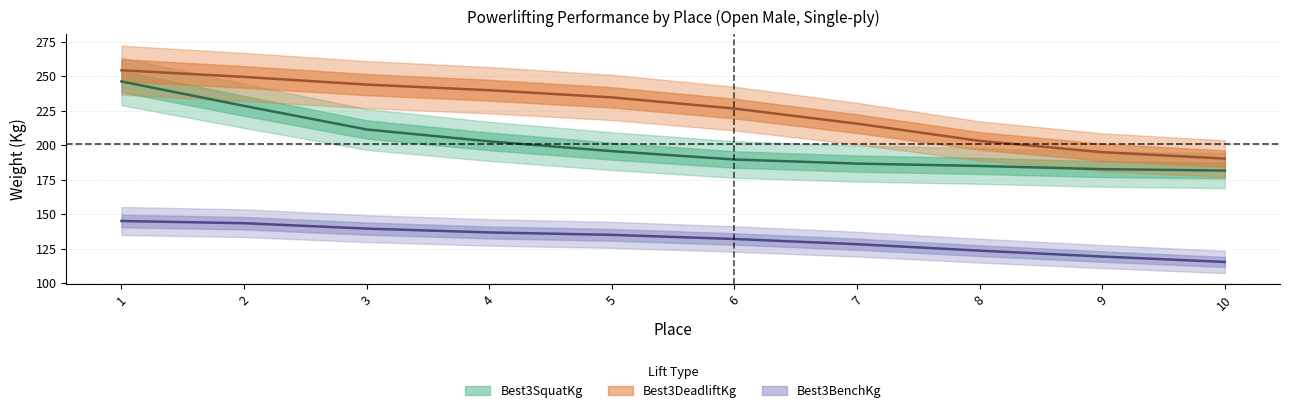

True or false: Best3BenchKg and Best3SquatKg cross at least once.

False